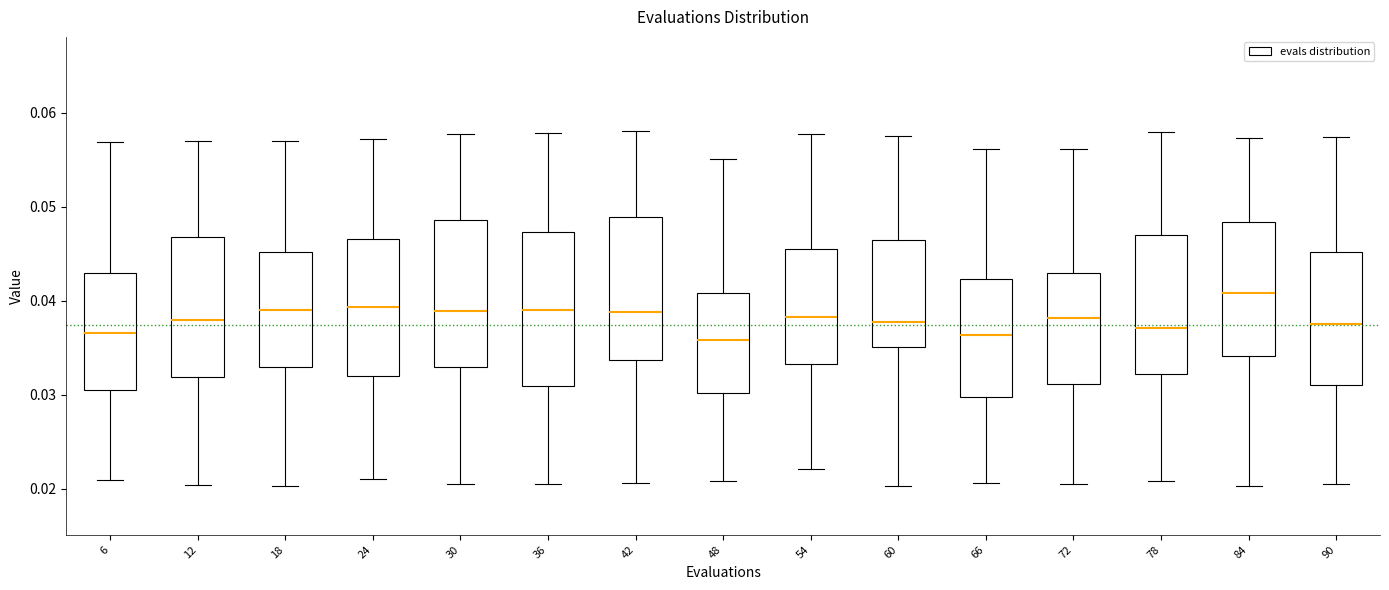

Reading left to right, read every box against the y-axis: the position of its median line, the range the box covers, and the ends of its whiskers. The values are not printed on the chart, so give them approximately, as read against the axis.

6: median 0.037, box 0.031 to 0.043, whiskers 0.021 to 0.057
12: median 0.038, box 0.032 to 0.047, whiskers 0.020 to 0.057
18: median 0.039, box 0.033 to 0.045, whiskers 0.020 to 0.057
24: median 0.039, box 0.032 to 0.047, whiskers 0.021 to 0.057
30: median 0.039, box 0.033 to 0.049, whiskers 0.021 to 0.058
36: median 0.039, box 0.031 to 0.047, whiskers 0.021 to 0.058
42: median 0.039, box 0.034 to 0.049, whiskers 0.021 to 0.058
48: median 0.036, box 0.030 to 0.041, whiskers 0.021 to 0.055
54: median 0.038, box 0.033 to 0.046, whiskers 0.022 to 0.058
60: median 0.038, box 0.035 to 0.046, whiskers 0.020 to 0.058
66: median 0.036, box 0.030 to 0.042, whiskers 0.021 to 0.056
72: median 0.038, box 0.031 to 0.043, whiskers 0.021 to 0.056
78: median 0.037, box 0.032 to 0.047, whiskers 0.021 to 0.058
84: median 0.041, box 0.034 to 0.048, whiskers 0.020 to 0.057
90: median 0.038, box 0.031 to 0.045, whiskers 0.021 to 0.057